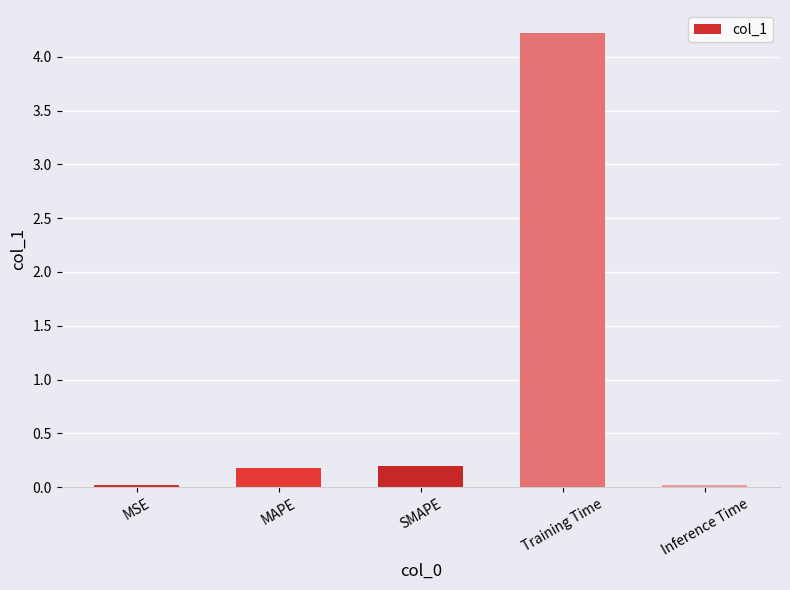

What is the greatest value displayed?

4.2